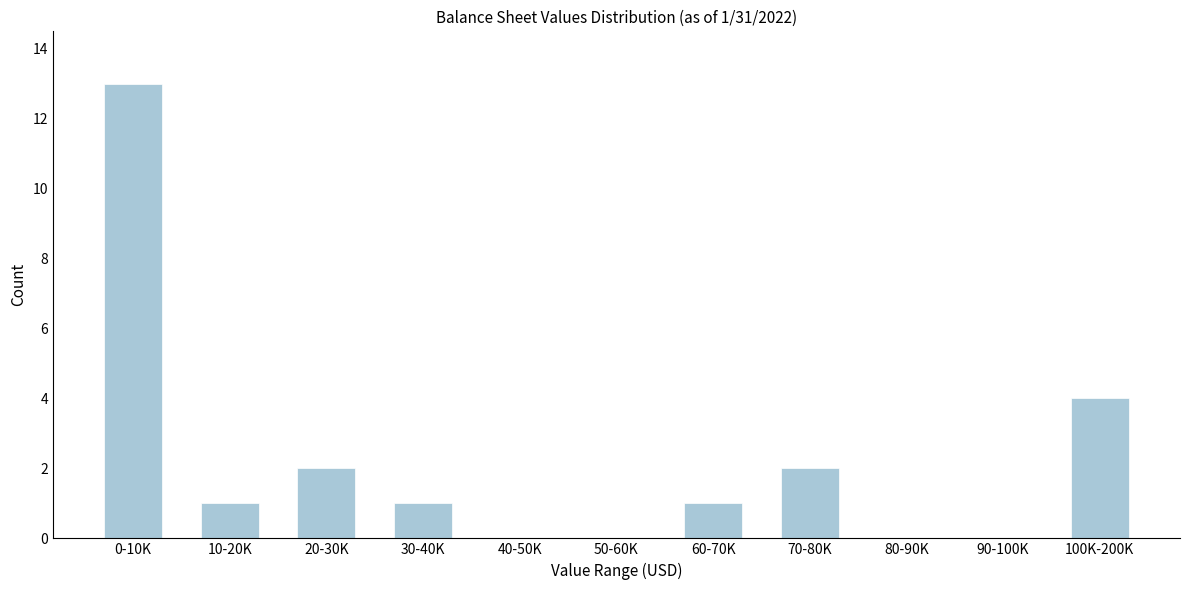

Reading left to right, transcribe all the data shown in this chart.

0-10K=13	10-20K=1	20-30K=2	30-40K=1	40-50K=0	50-60K=0	60-70K=1	70-80K=2	80-90K=0	90-100K=0	100K-200K=4